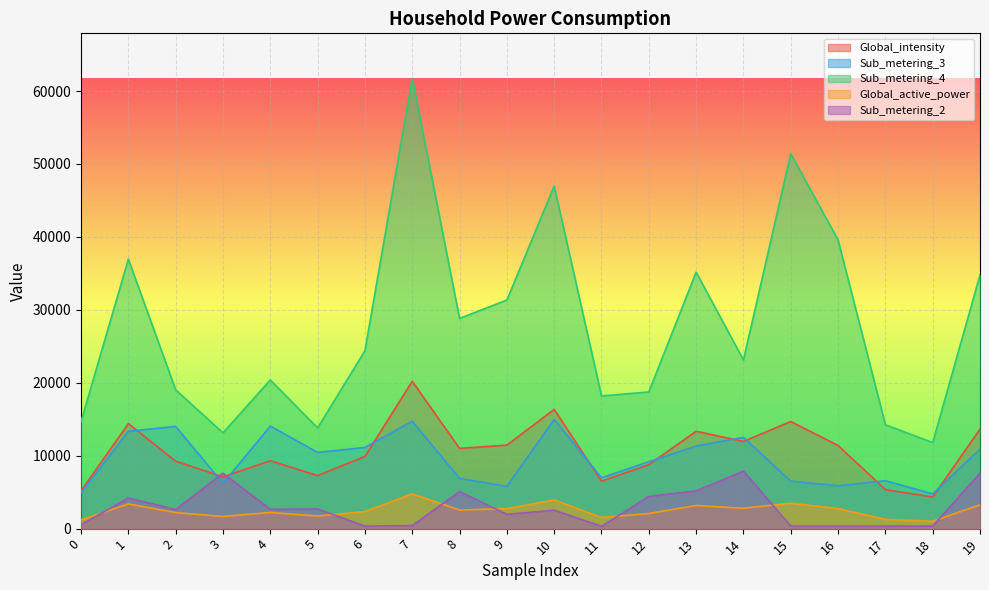

True or false: Global_active_power and Sub_metering_3 intersect in this chart.

False